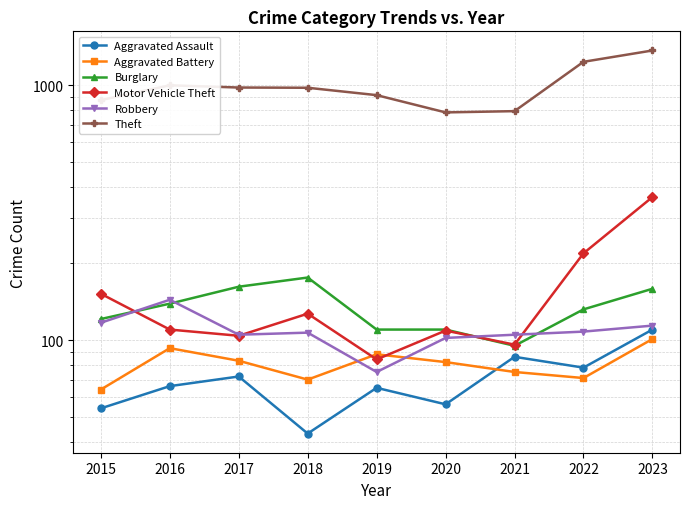

Which series has the largest range (max minus min)?

Theft